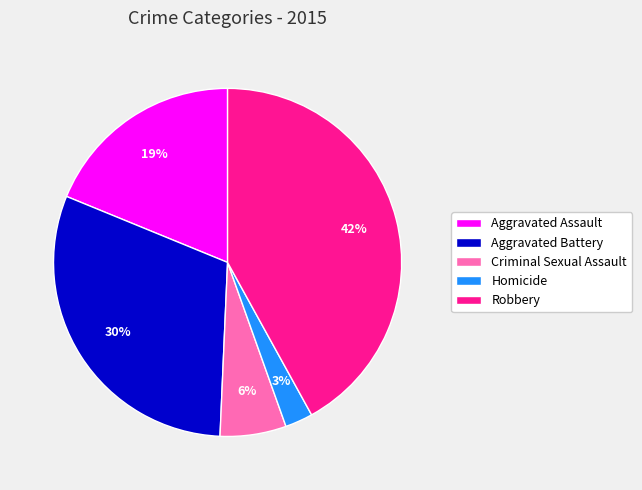

What is the largest slice in the pie chart?

Robbery